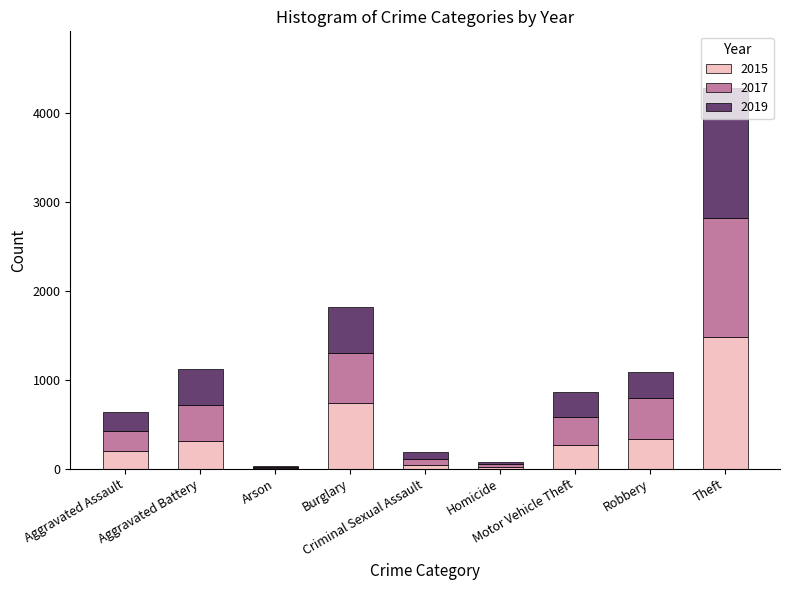

Is it true that 2015 equals 738 at Burglary?

True